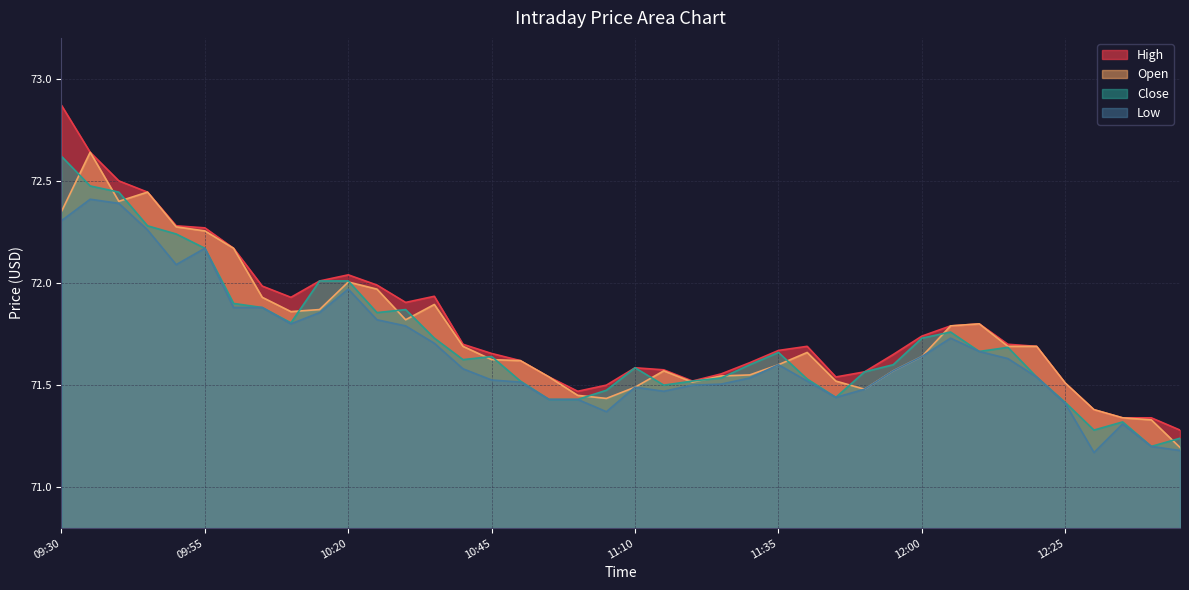

True or false: Low has more than 0 interior local peaks.

True